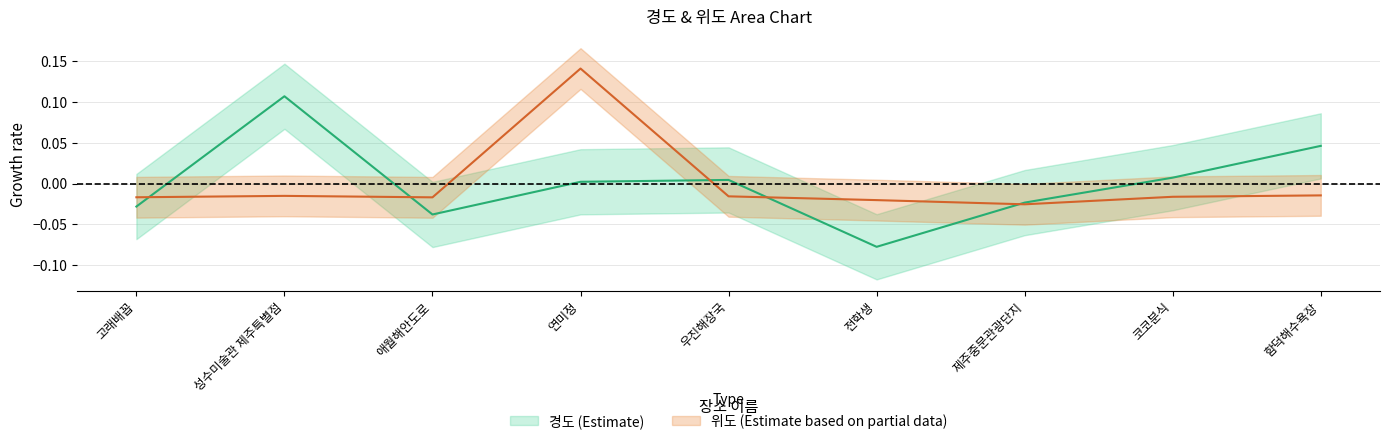

At 성수미술관 제주특별점, list the series in order from largest to smallest.

경도, 위도